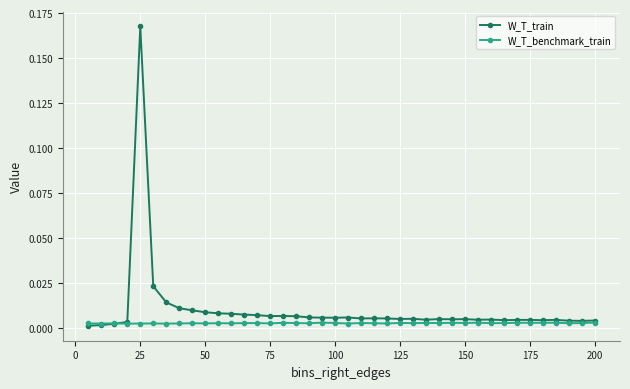

Count the number of categories in the chart.

40